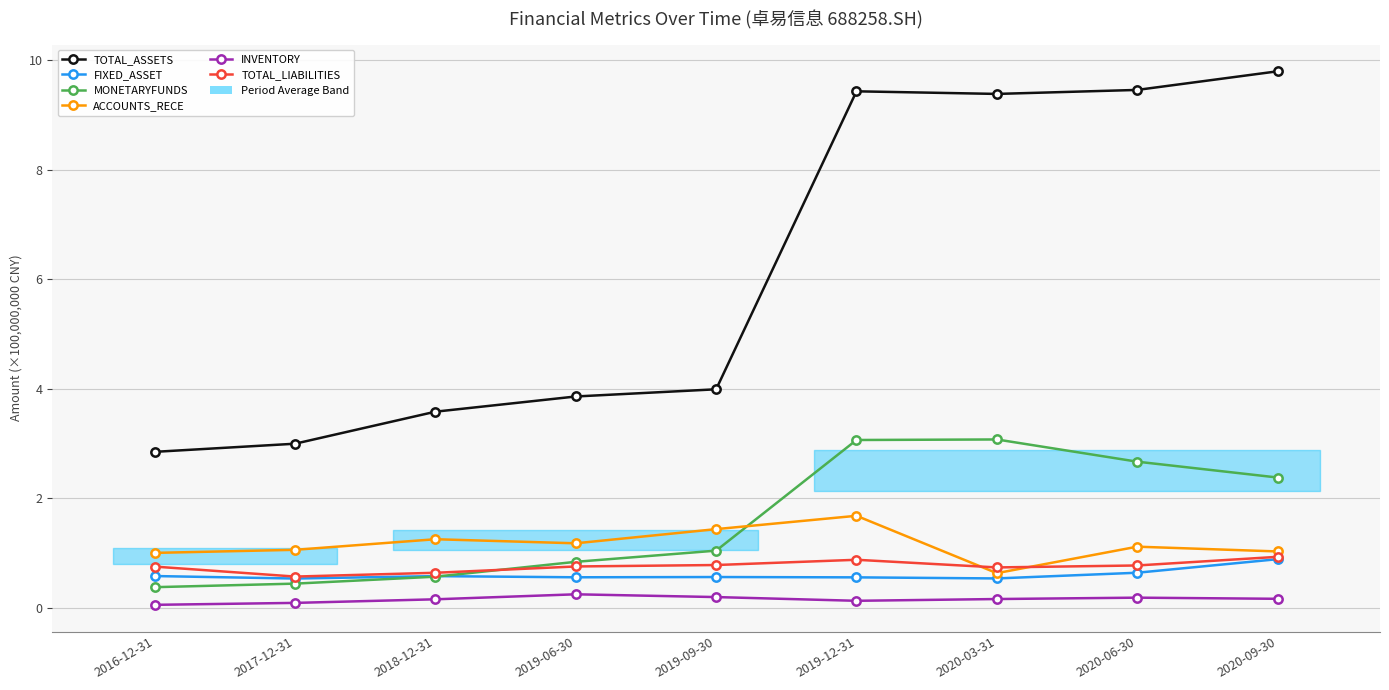

True or false: INVENTORY and TOTAL_LIABILITIES cross at least once.

False